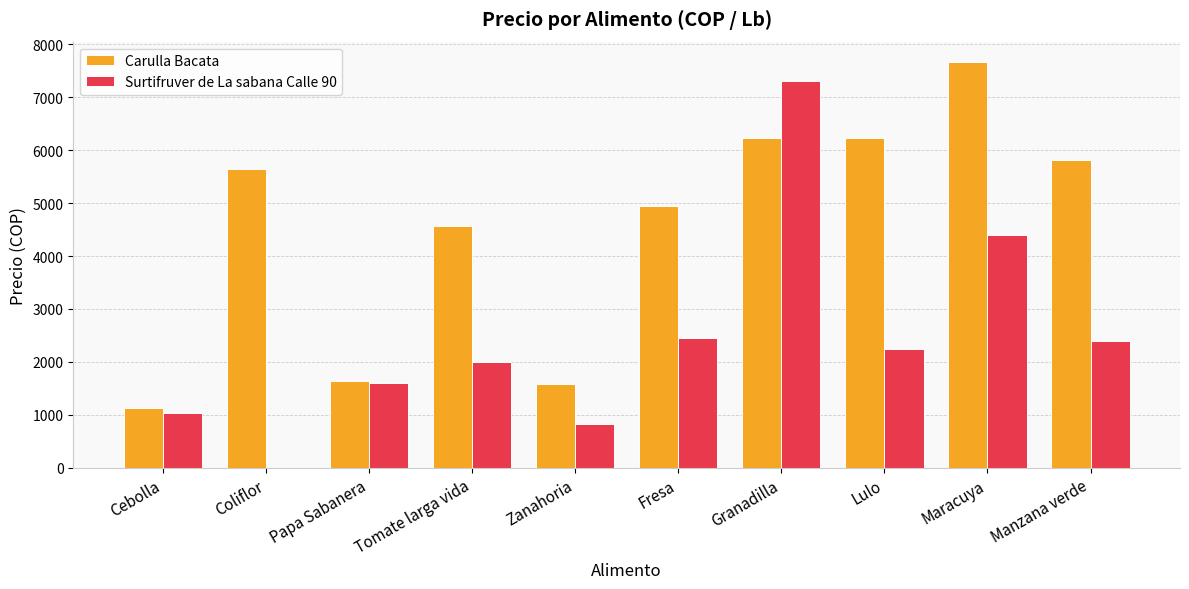

The Carulla Bacata series shows 7453 at Tomate larga vida. True or false?

False